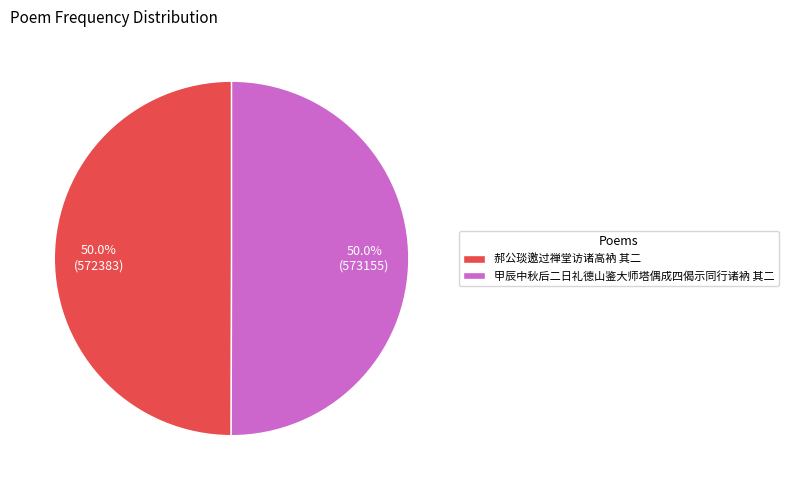

The 甲辰中秋后二日礼德山鉴大师塔偶成四偈示同行诸衲 其二 slice represents 50% of the pie. True or false?

True